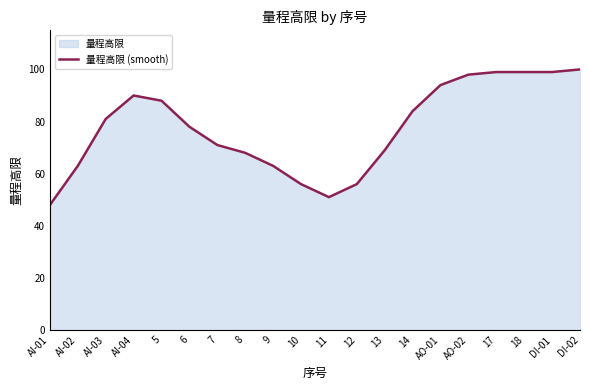

Reading left to right, what are all the values shown in this chart?

AI-01=48	AI-02=63	AI-03=81	AI-04=90	5=88	6=78	7=71	8=68	9=63	10=56	11=51	12=56	13=69	14=84	AO-01=94	AO-02=98	17=99	18=99	DI-01=99	DI-02=100